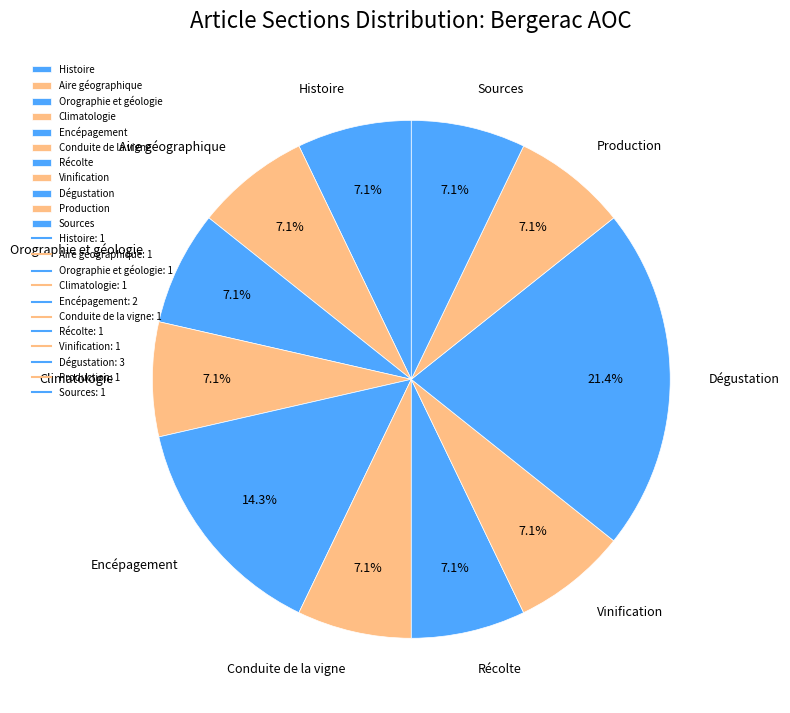

Does any single category account for the majority?

No